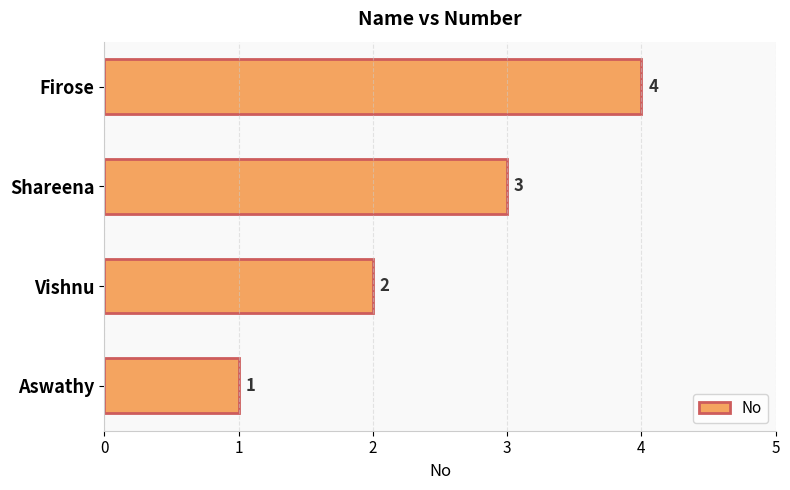

What is the ratio of the value at Aswathy to the value at Shareena?

0.3